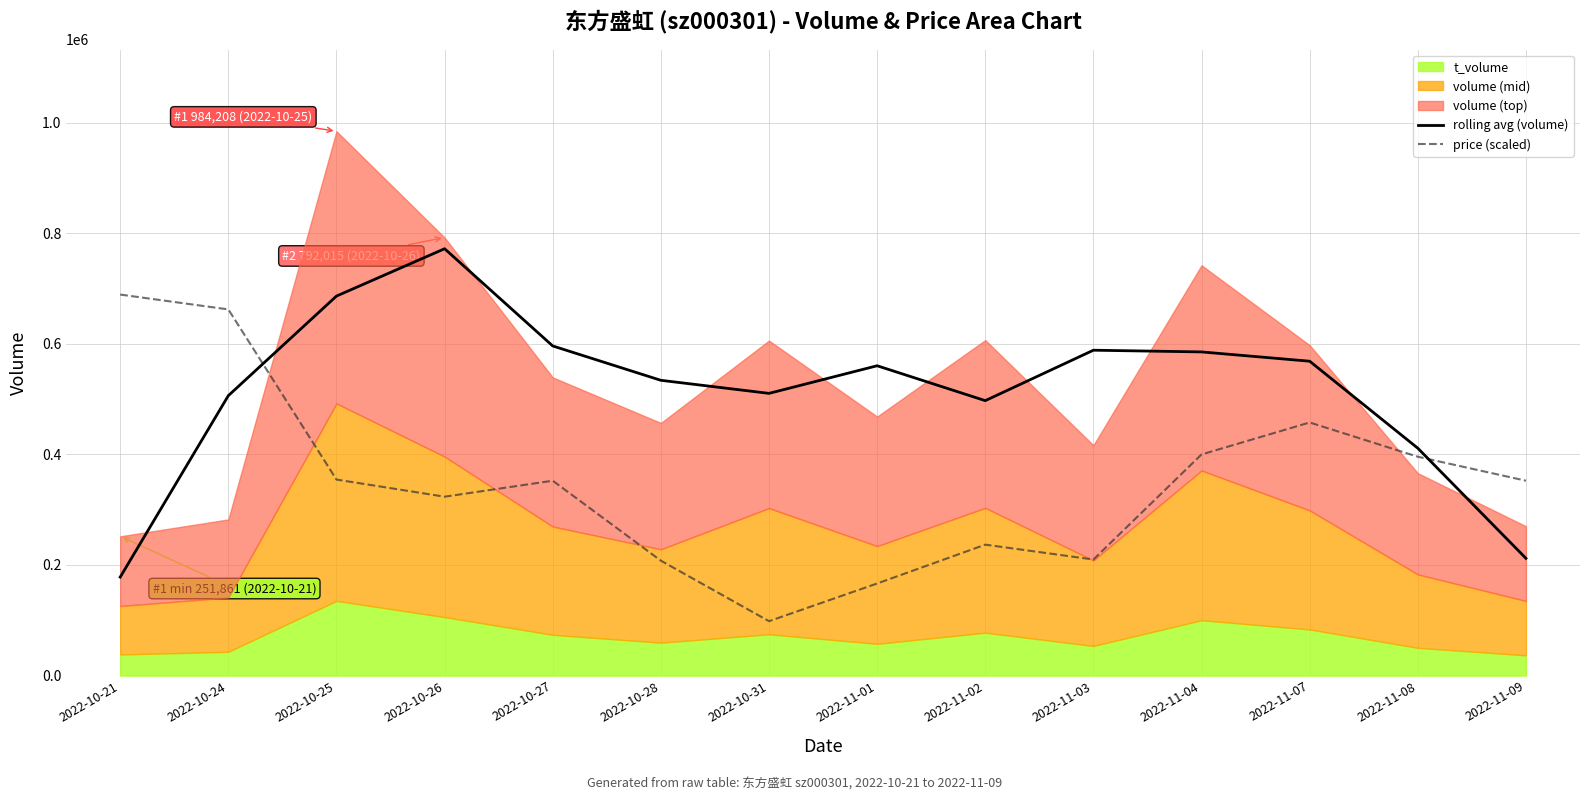

What is the value of the rolling avg (volume) point at the 8th from the left?

560238.0